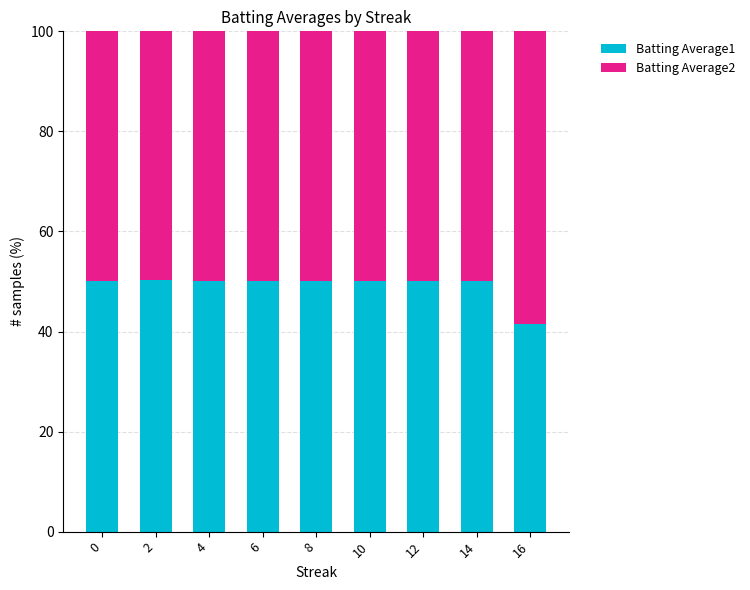

What is the maximum value for Batting Average1?

50.2